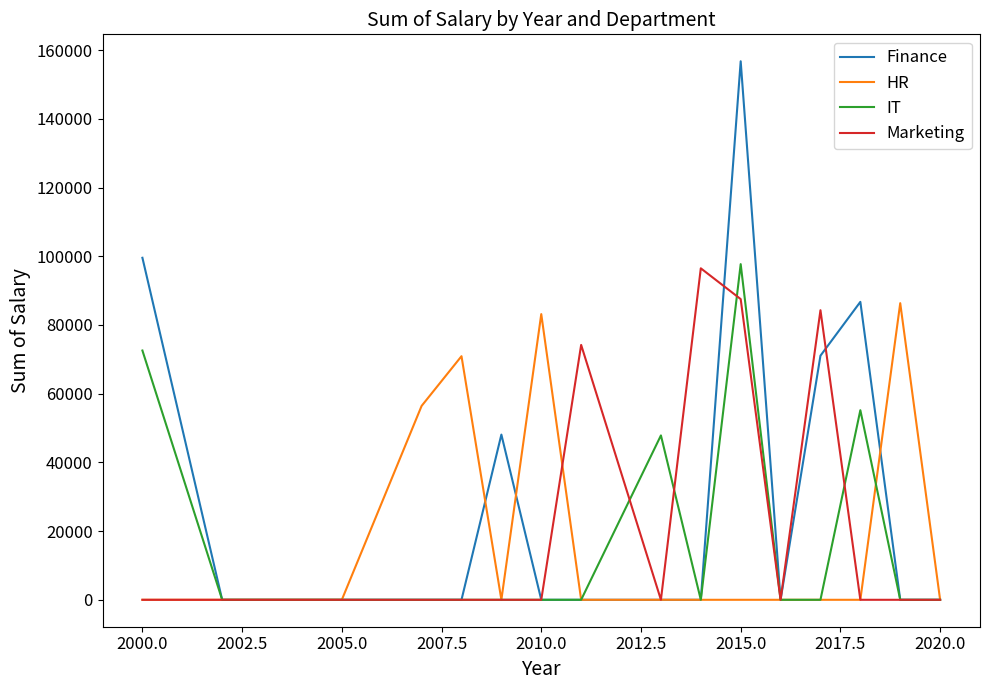

Which series has the largest total across all categories?

Finance